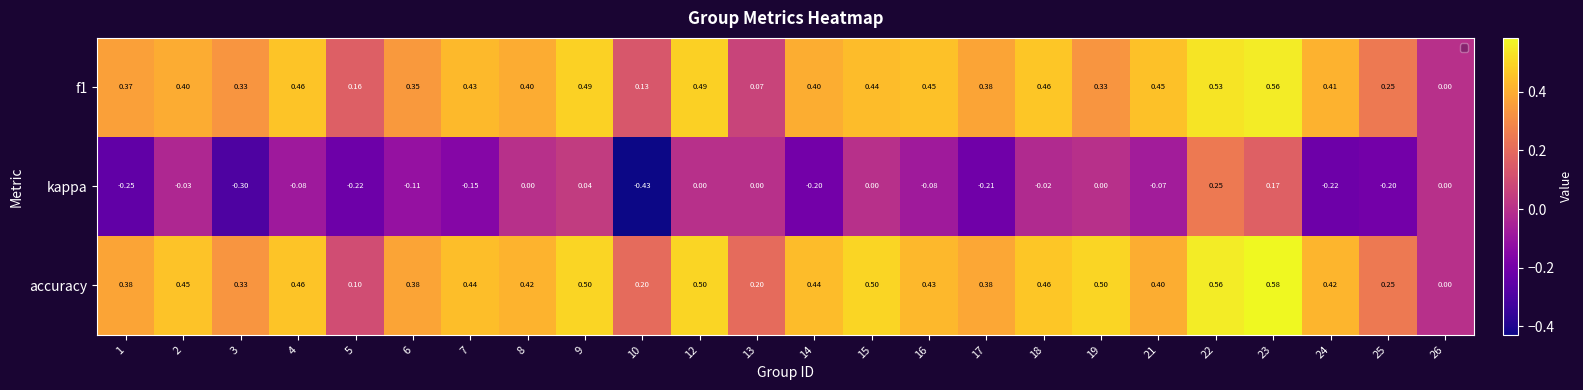

Which series has the widest spread of values?

kappa